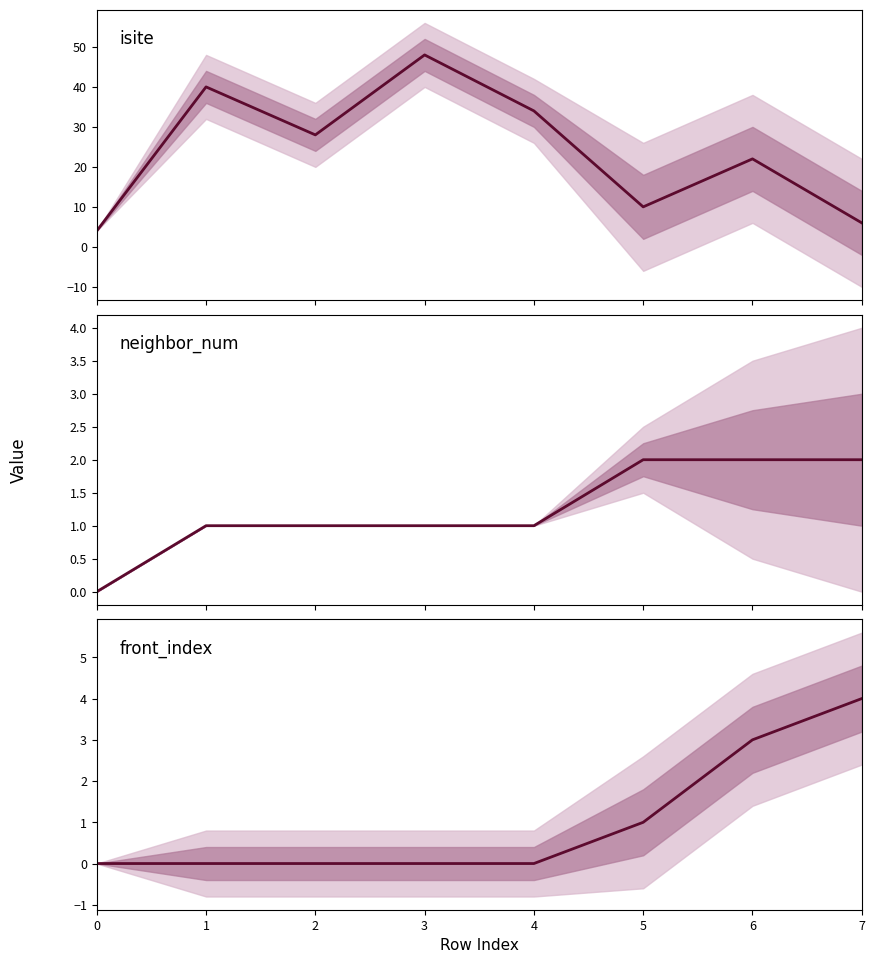

At how many categories does at least one series exceed 44?

1